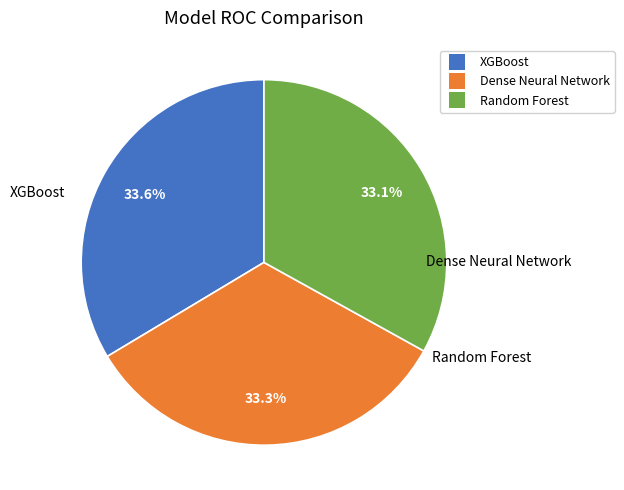

To the nearest percent, what is the combined percentage of Dense Neural Network and XGBoost?

67%